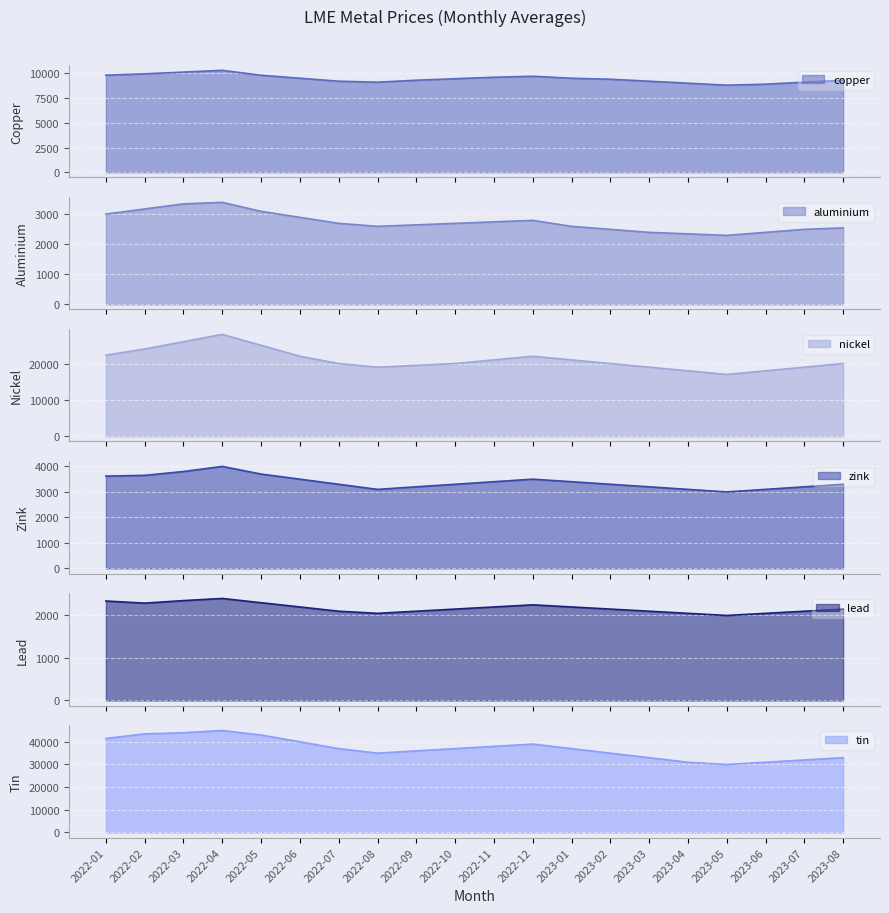

What is the label of the 19th point from the right?

2022-02